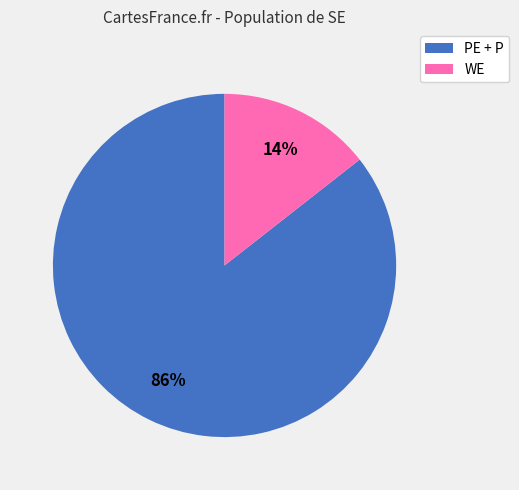

Does any single category account for the majority?

Yes